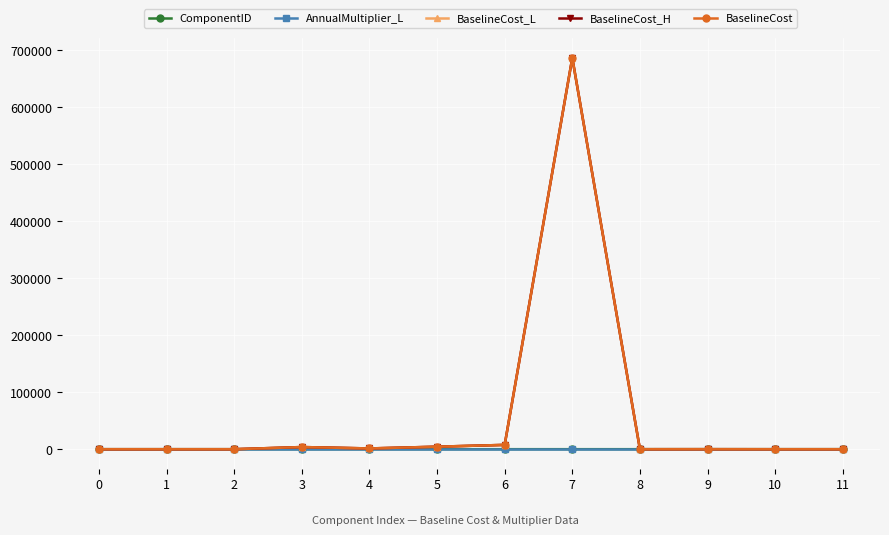

Which series has the widest spread of values?

BaselineCost_L